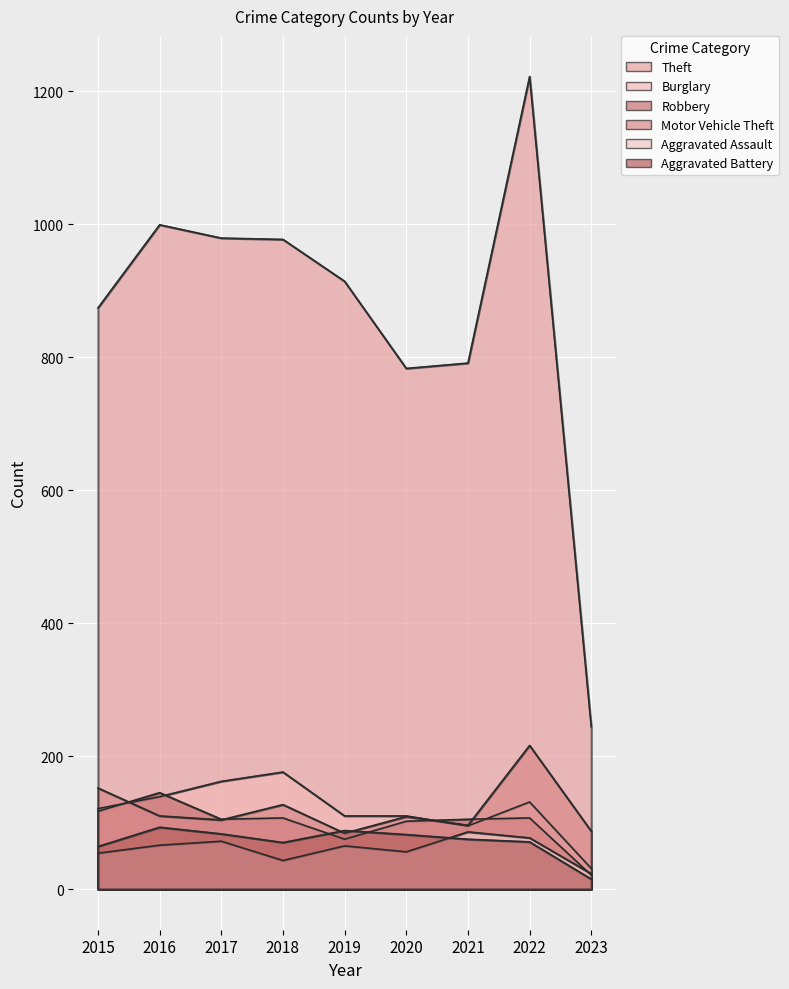

Is it true that Burglary equals 31 at 2023?

True